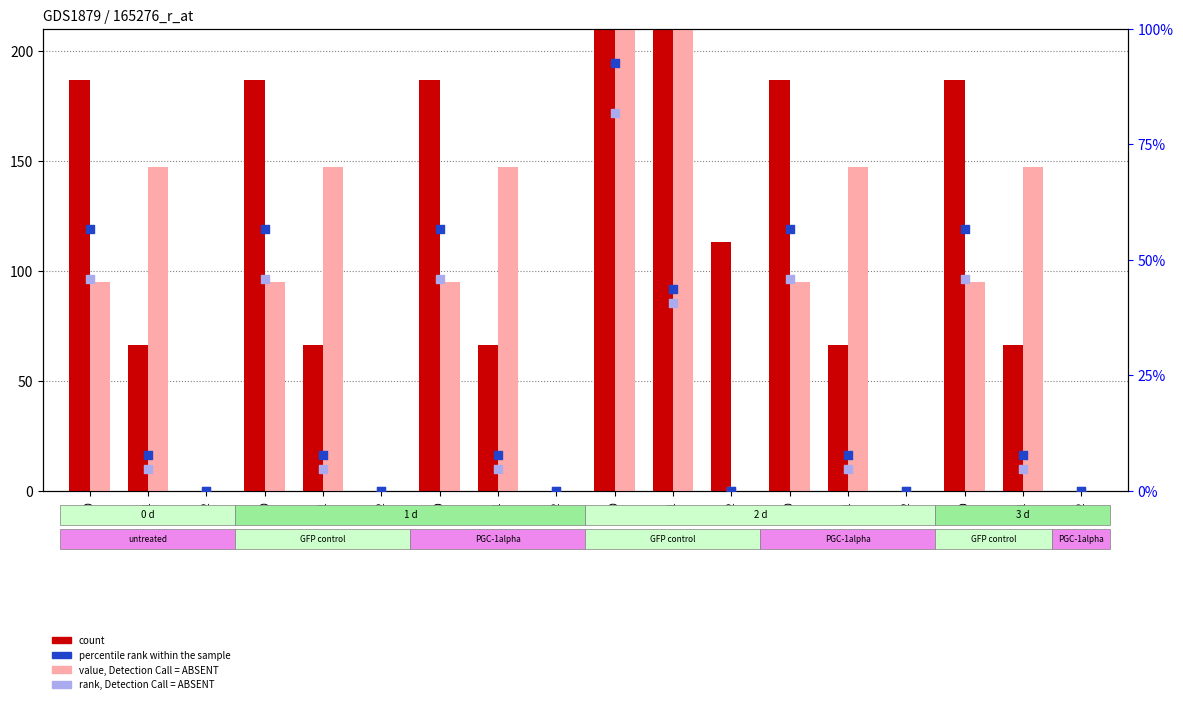

Is the value of count at 1.0 greater than the value of value, Detection Call = ABSENT at 1.2?

Yes